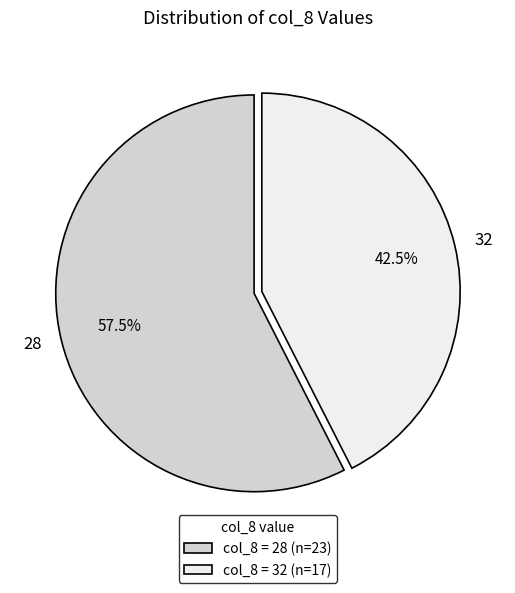

How many segments does this pie chart have?

2